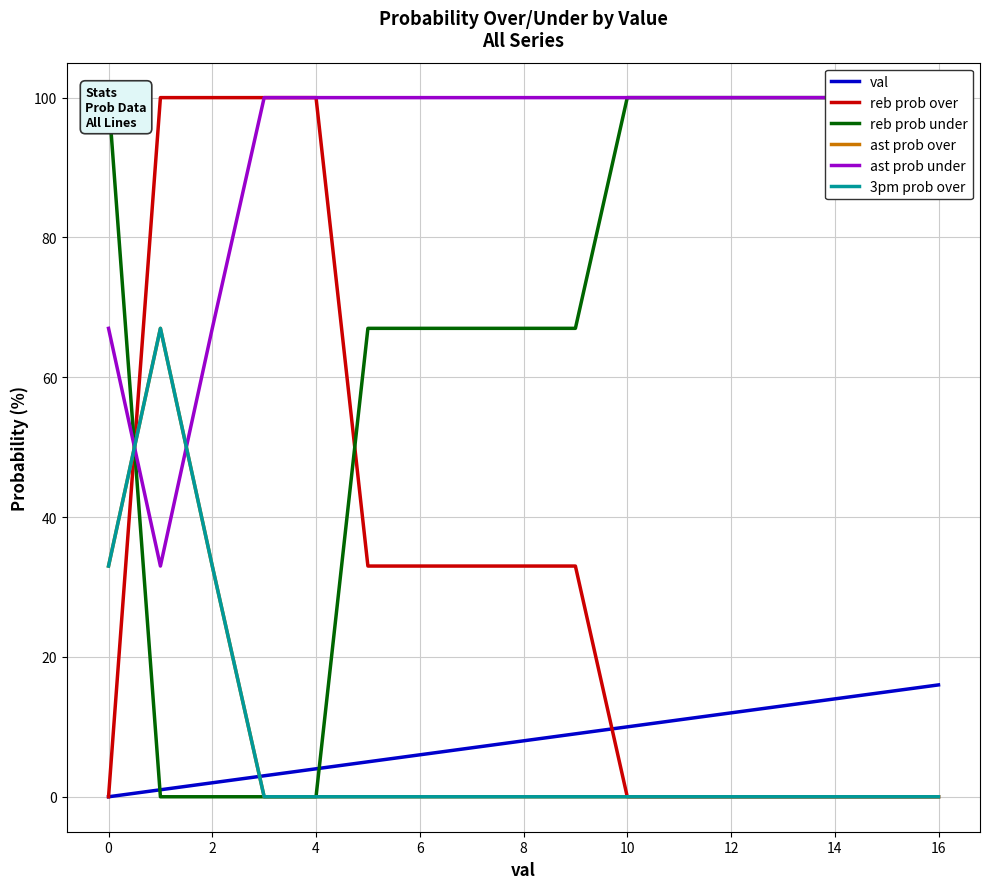

List the series in order of their peak value, highest first.

reb prob over, reb prob under, ast prob under, ast prob over, 3pm prob over, val